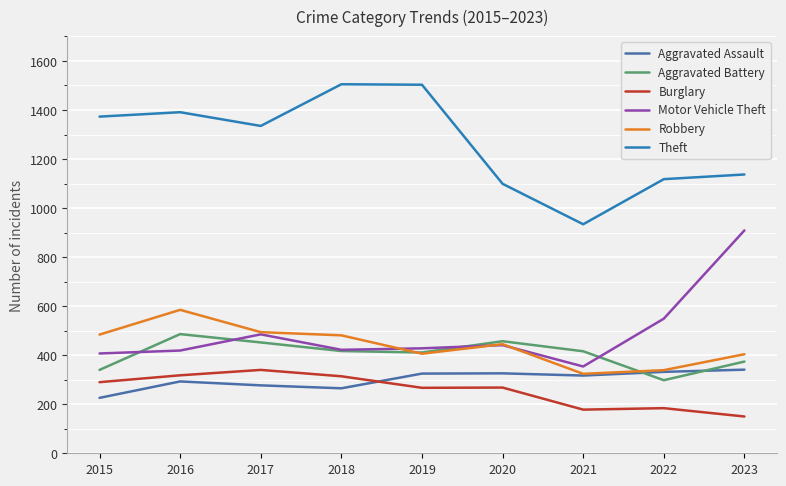

What is the maximum value for Burglary?

340